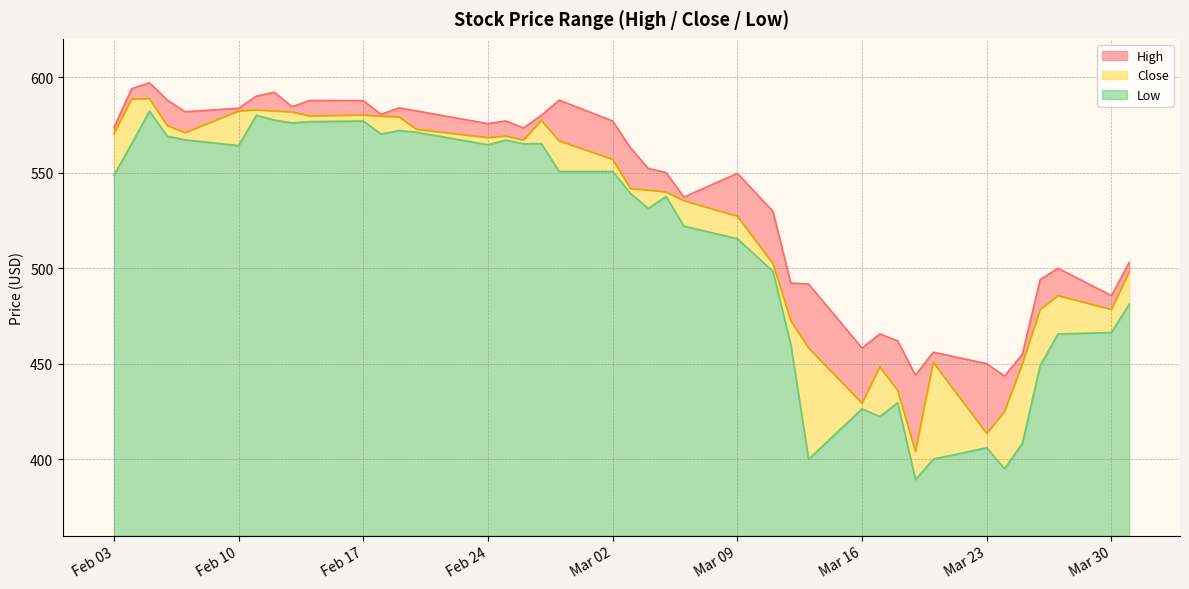

Is the value of Close at 2020-02-05 greater than the value of Low at 2020-02-19?

Yes